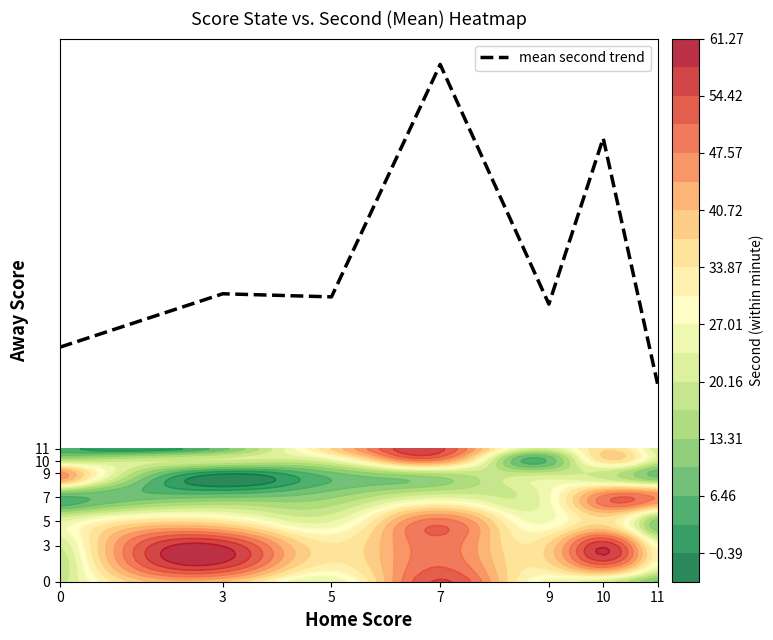

What is the approximate value at 3?

23.9